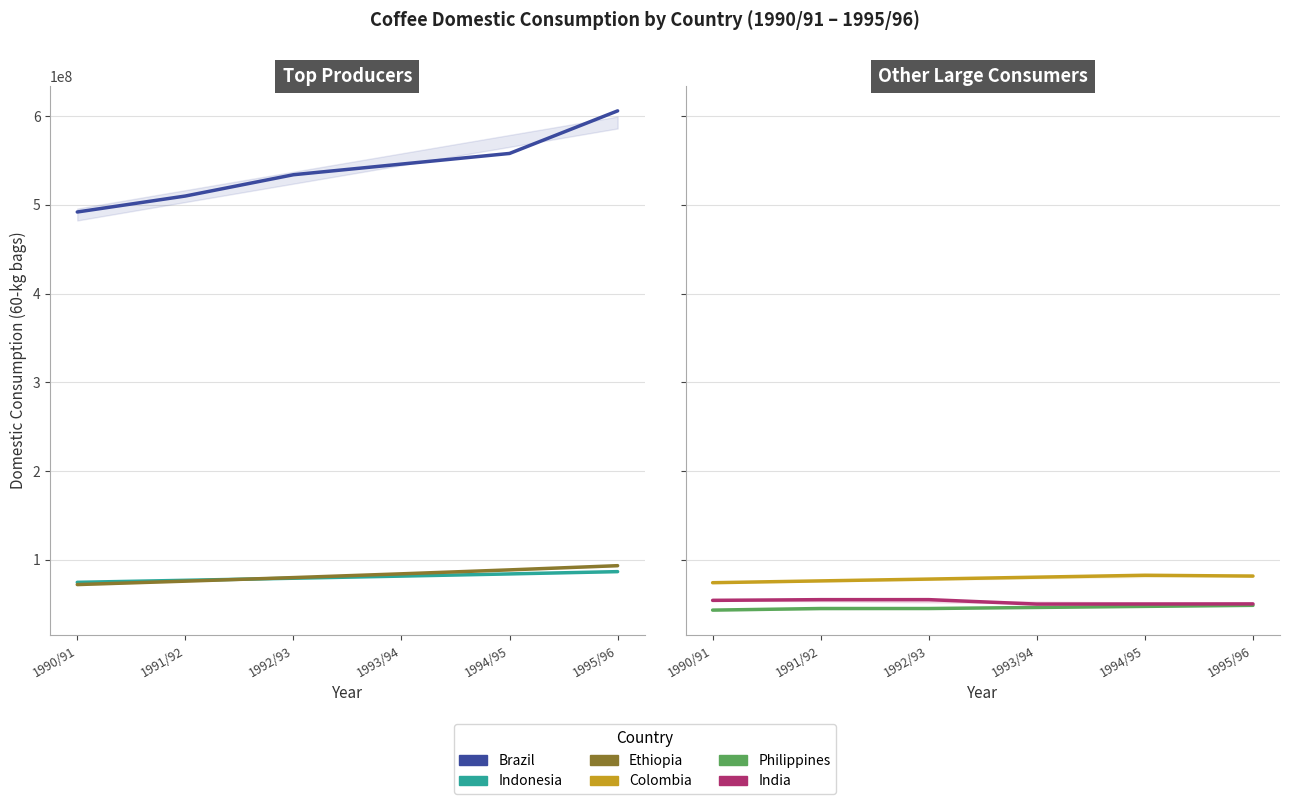

At 1993/94, list the series in order from smallest to largest.

Philippines, India, Colombia, Indonesia, Ethiopia, Brazil